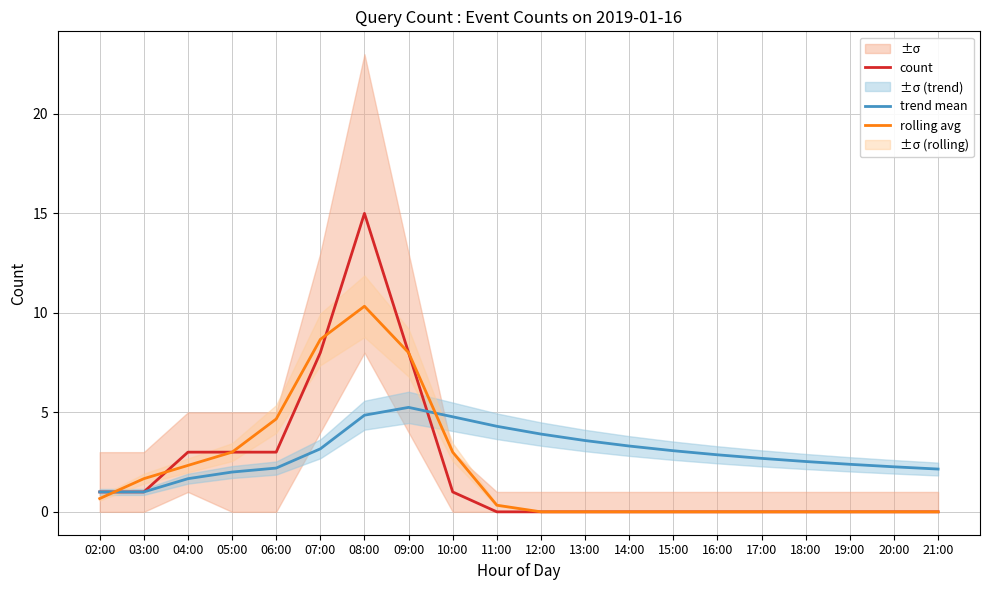

The value of trend mean at 16:00 is 2.9. True or false?

True